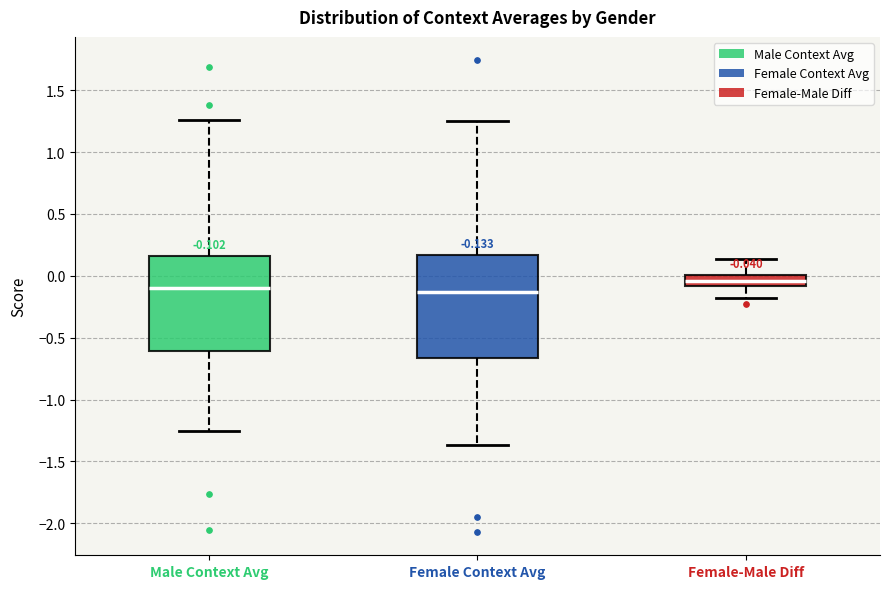

Which box is the tallest, from its lower edge to its upper edge?

Female Context Avg